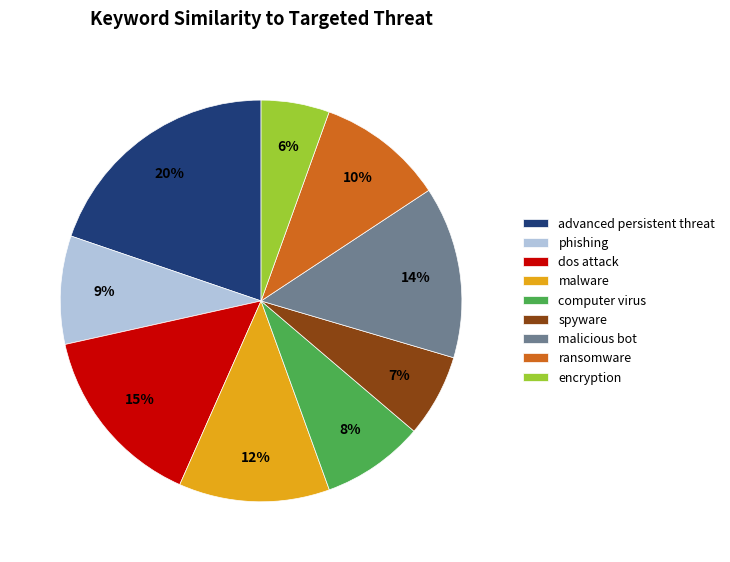

Which slice is the smallest?

encryption